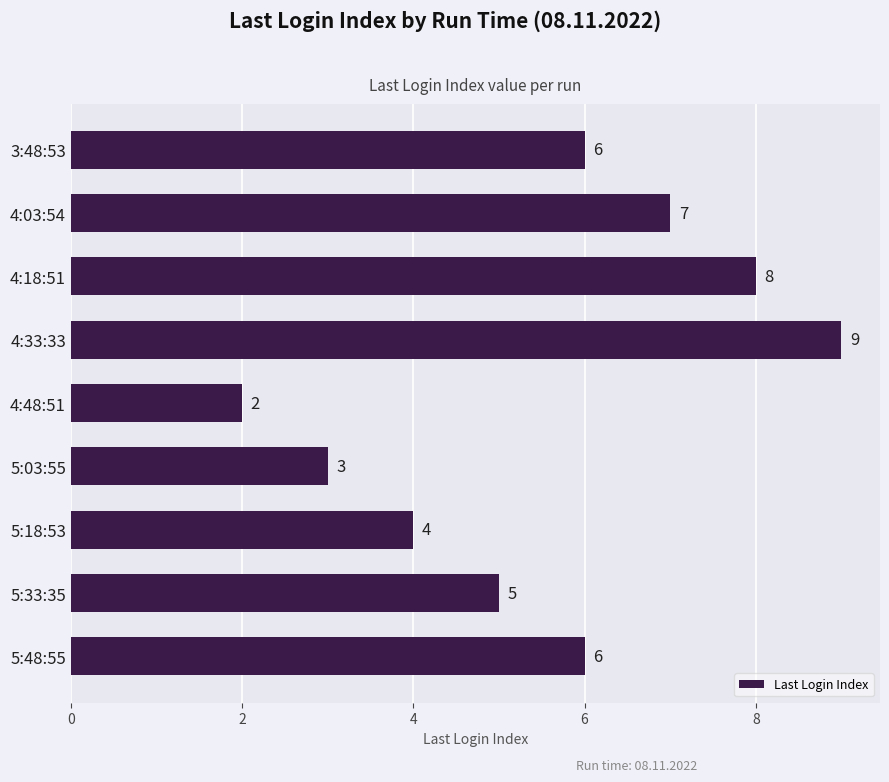

Reading top to bottom, extract all data points from this chart.

3:48:53=6	4:03:54=7	4:18:51=8	4:33:33=9	4:48:51=2	5:03:55=3	5:18:53=4	5:33:35=5	5:48:55=6